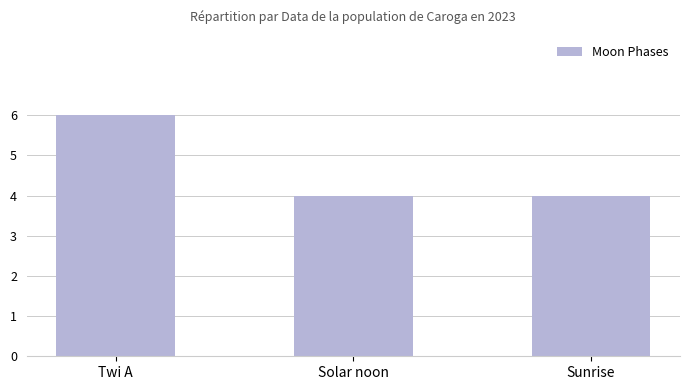

What is the difference between the maximum and minimum values?

2